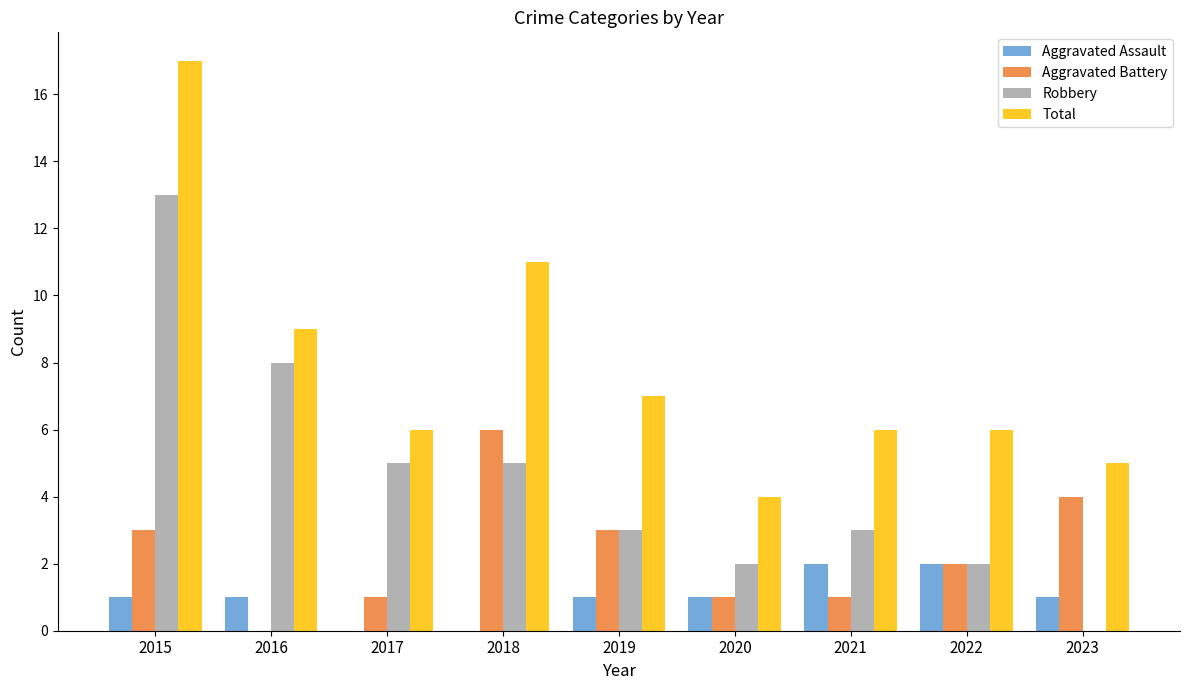

True or false: Aggravated Assault has a value of 2 at 2023.

False